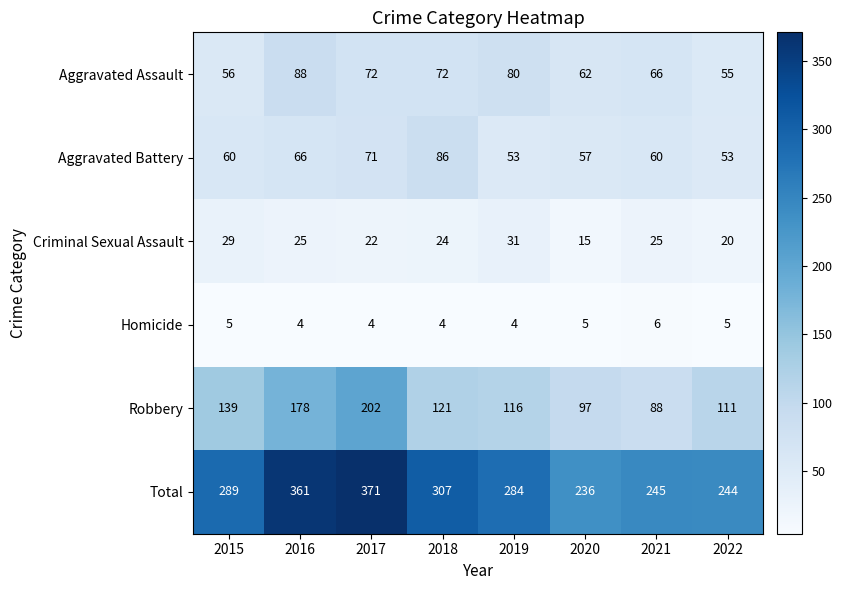

How many series are shown in this chart?

6